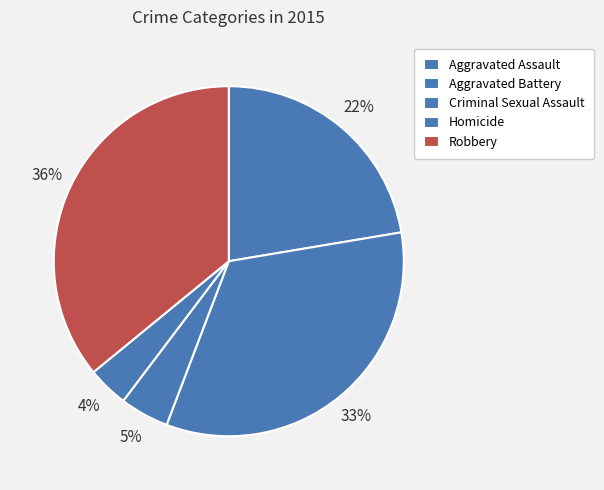

To the nearest percent, what is the combined percentage of Aggravated Assault and Aggravated Battery?

56%